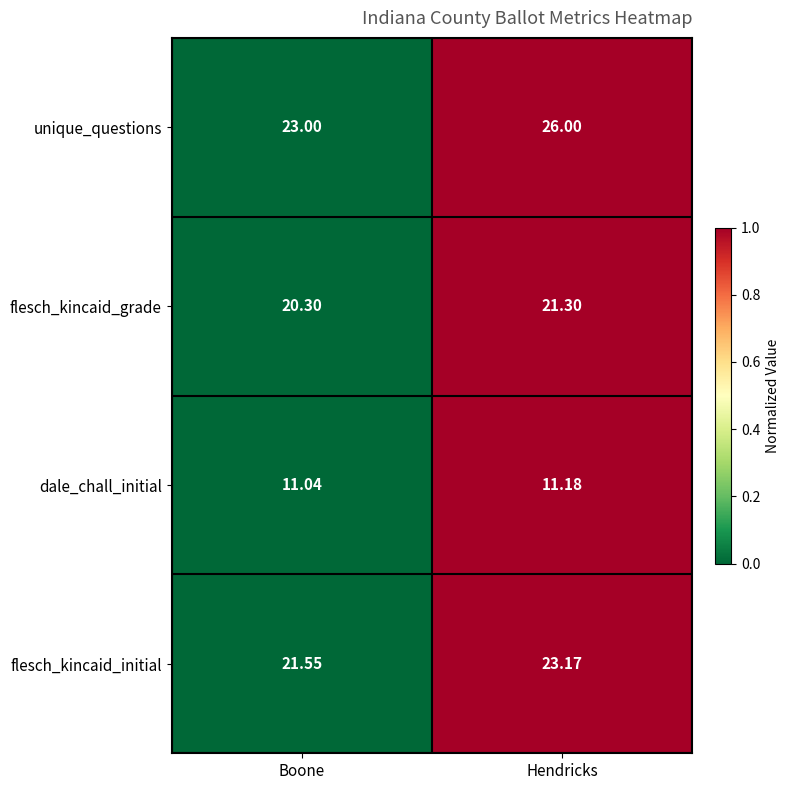

At which category is the sum across all series the highest?

Hendricks